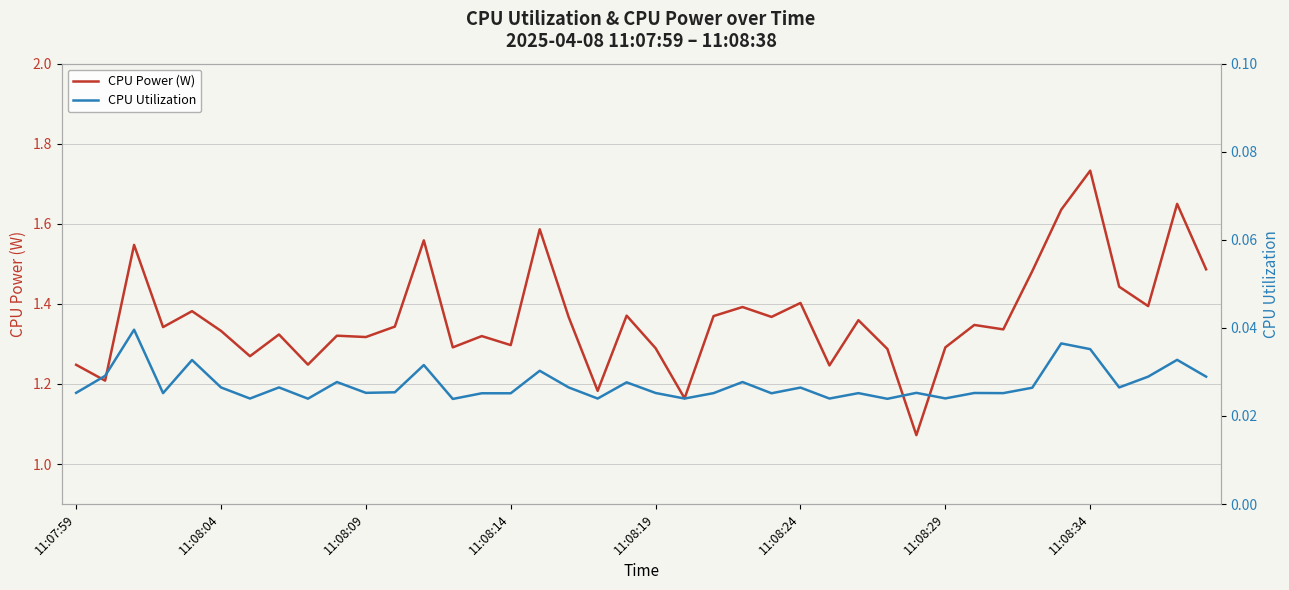

Which category has the highest value in the CPU Power (W) series?

11:08:34